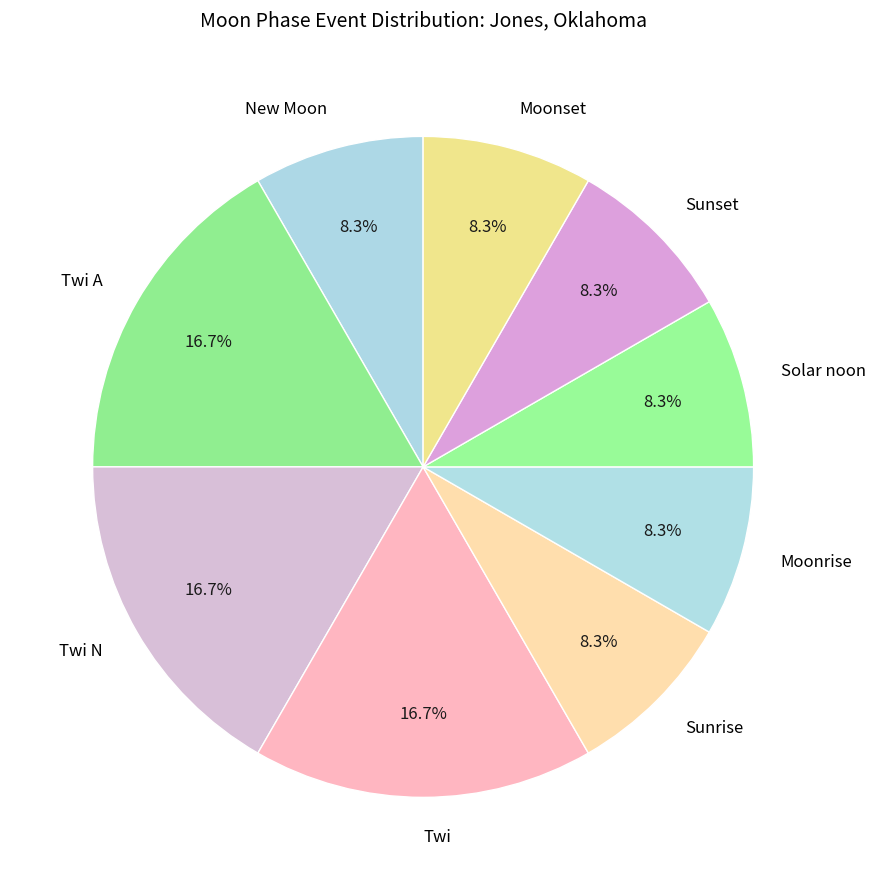

How many slices are in this pie chart?

9